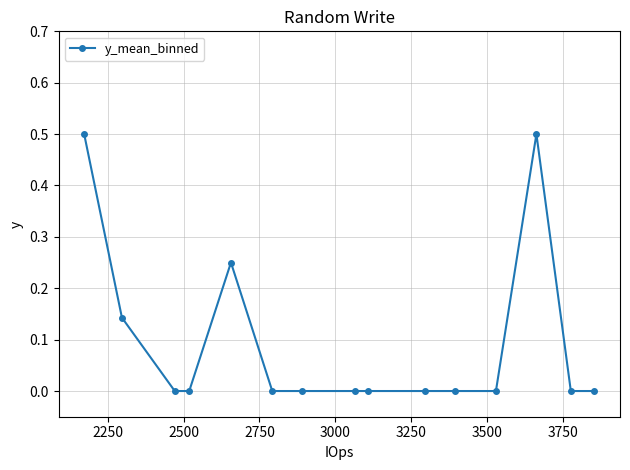

What is the sum of all values?

1.4